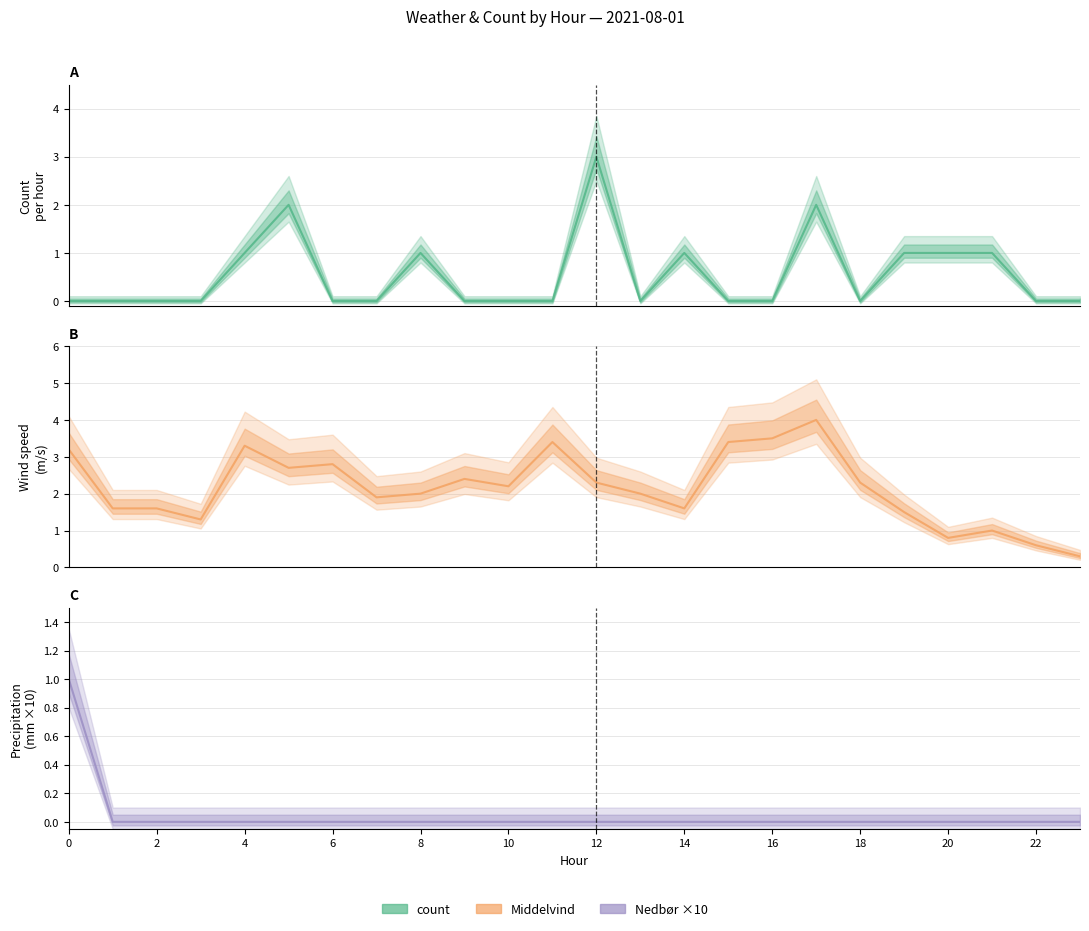

True or false: Nedbør ×10 and count cross at least once.

False